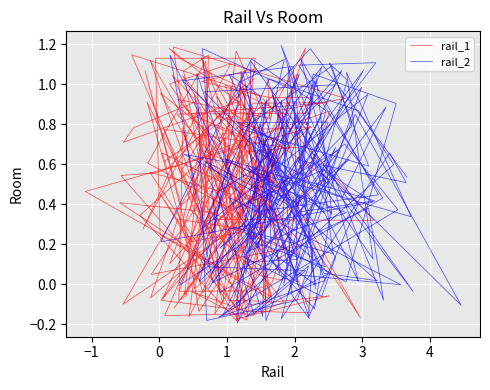

What is the sum of all rail_2 values?

1